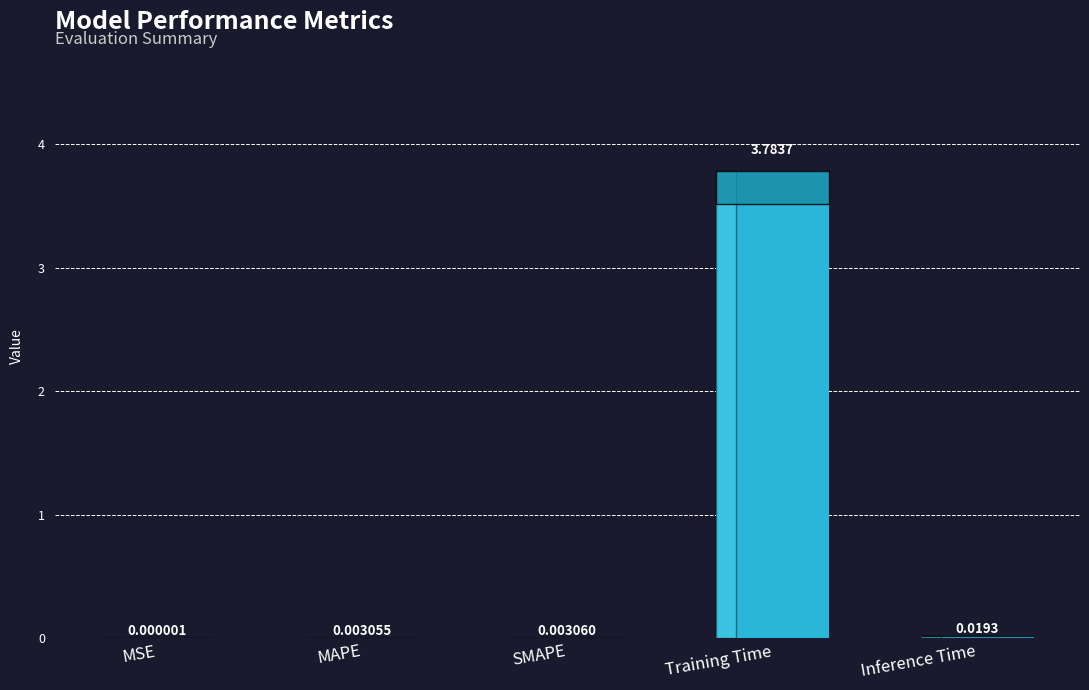

Which has a higher value, MSE or Training Time?

Training Time